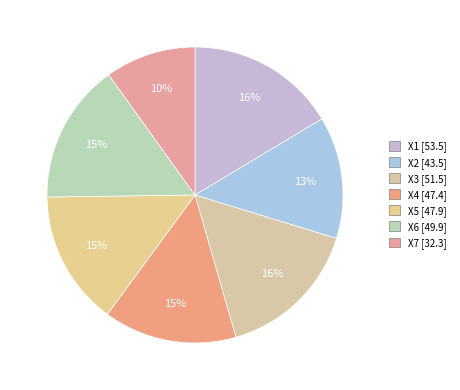

The X3 slice represents 30% of the pie. True or false?

False